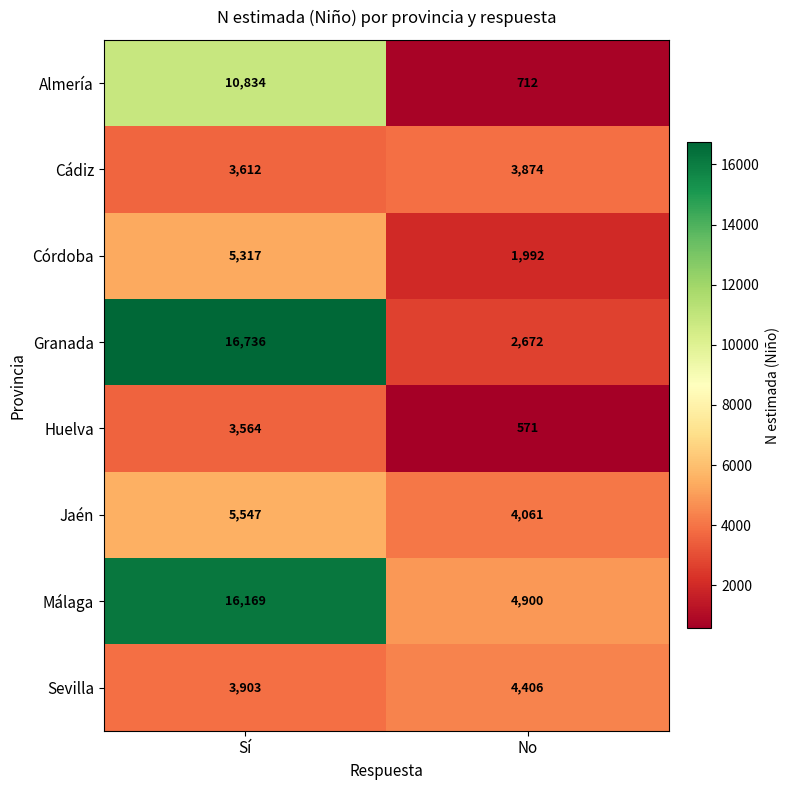

Which series has the largest total across all categories?

Málaga